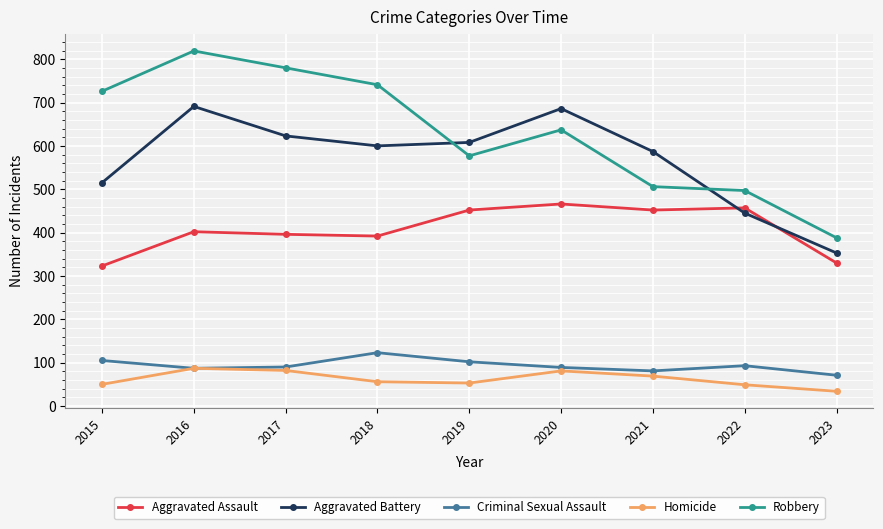

At which category does the chart reach its peak across all series?

2016